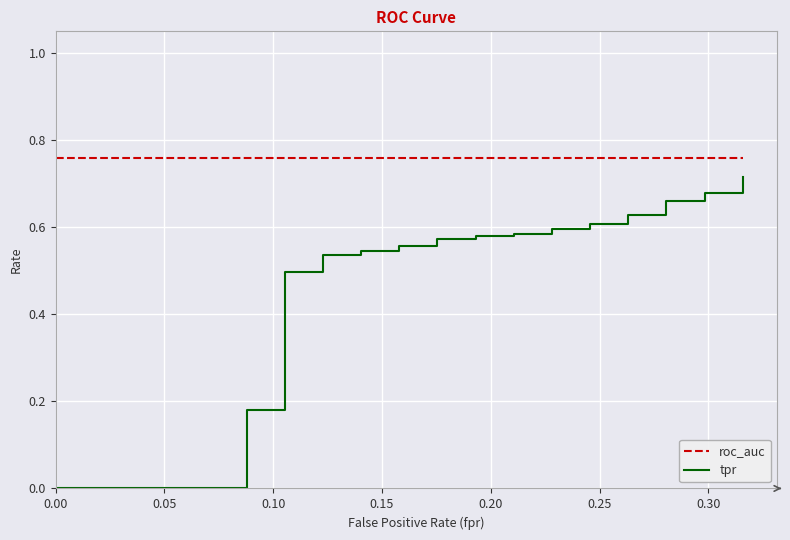

How many lines are shown in the chart?

2